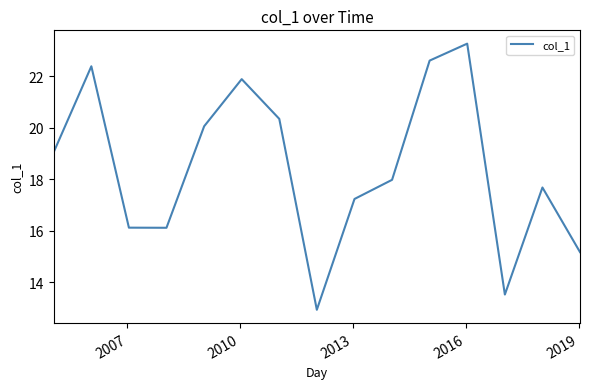

What is the minimum value shown in the chart?

12.9